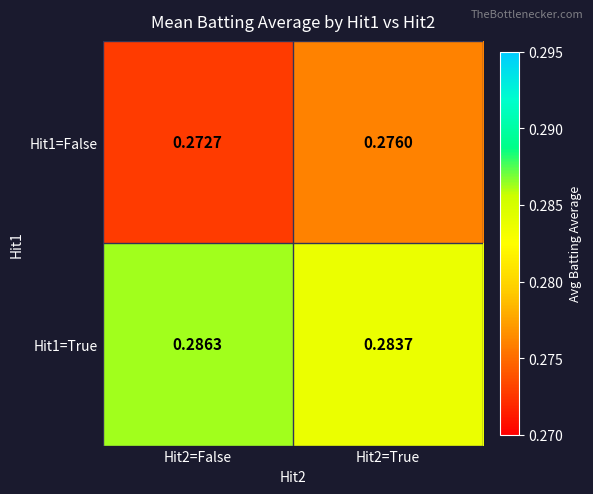

What is the total value across all series at Hit2=True?

0.6